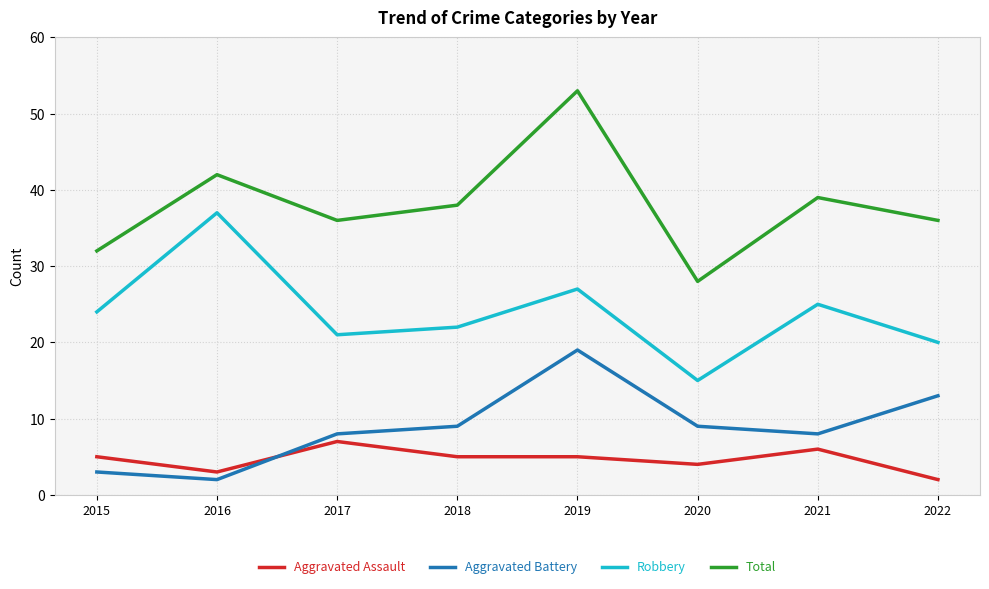

Count the Aggravated Assault values in the range 4 to 6.

5